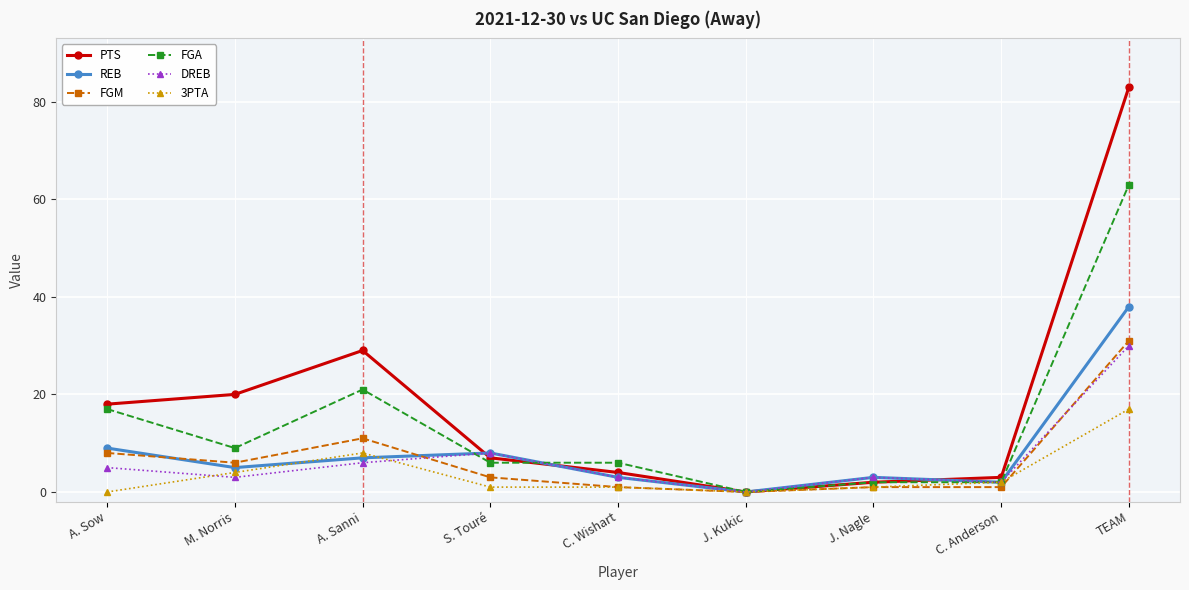

What position from the right is M. Norris?

8